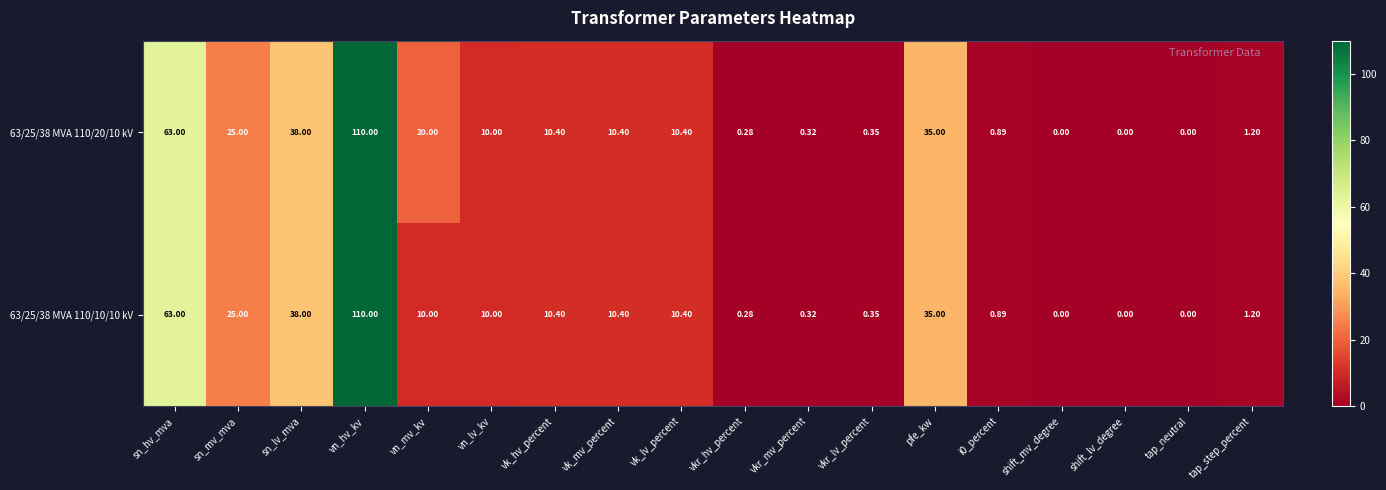

How many values in 63/25/38 MVA 110/20/10 kV are above zero?

15